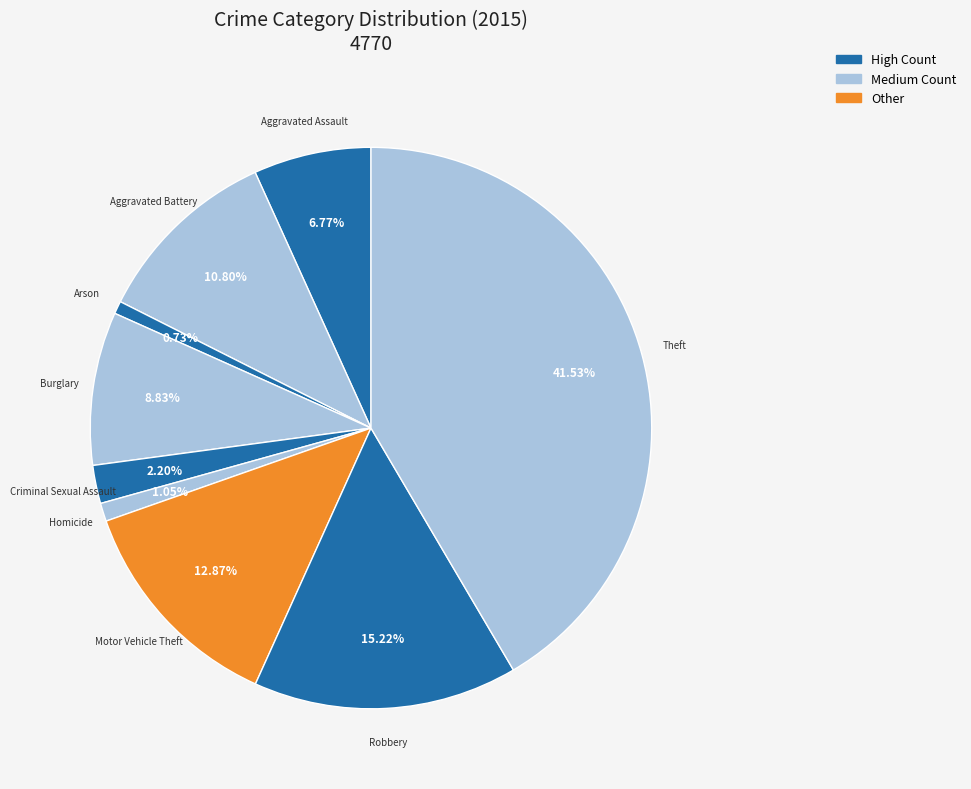

Does Homicide account for over 50% of the chart?

No